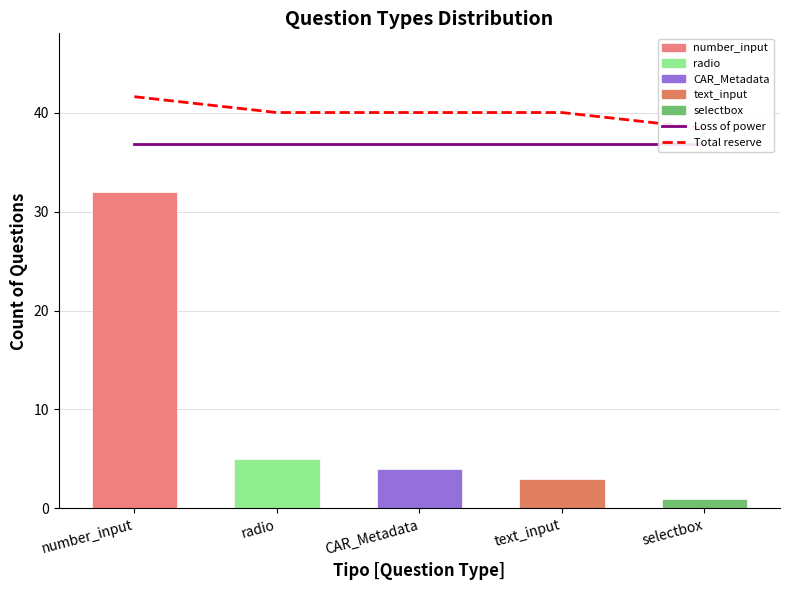

What are all the series names shown in the legend?

Loss of power, Total reserve, number_input